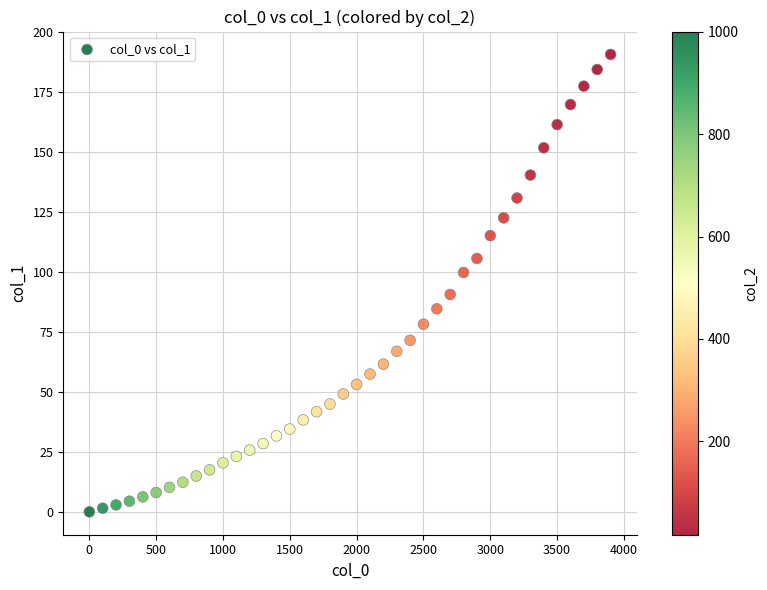

What is the range of X values (max minus min)?

3900.0